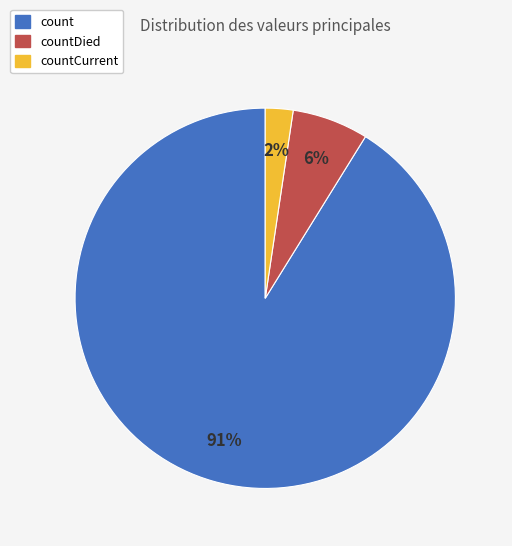

How many slices are in this pie chart?

3